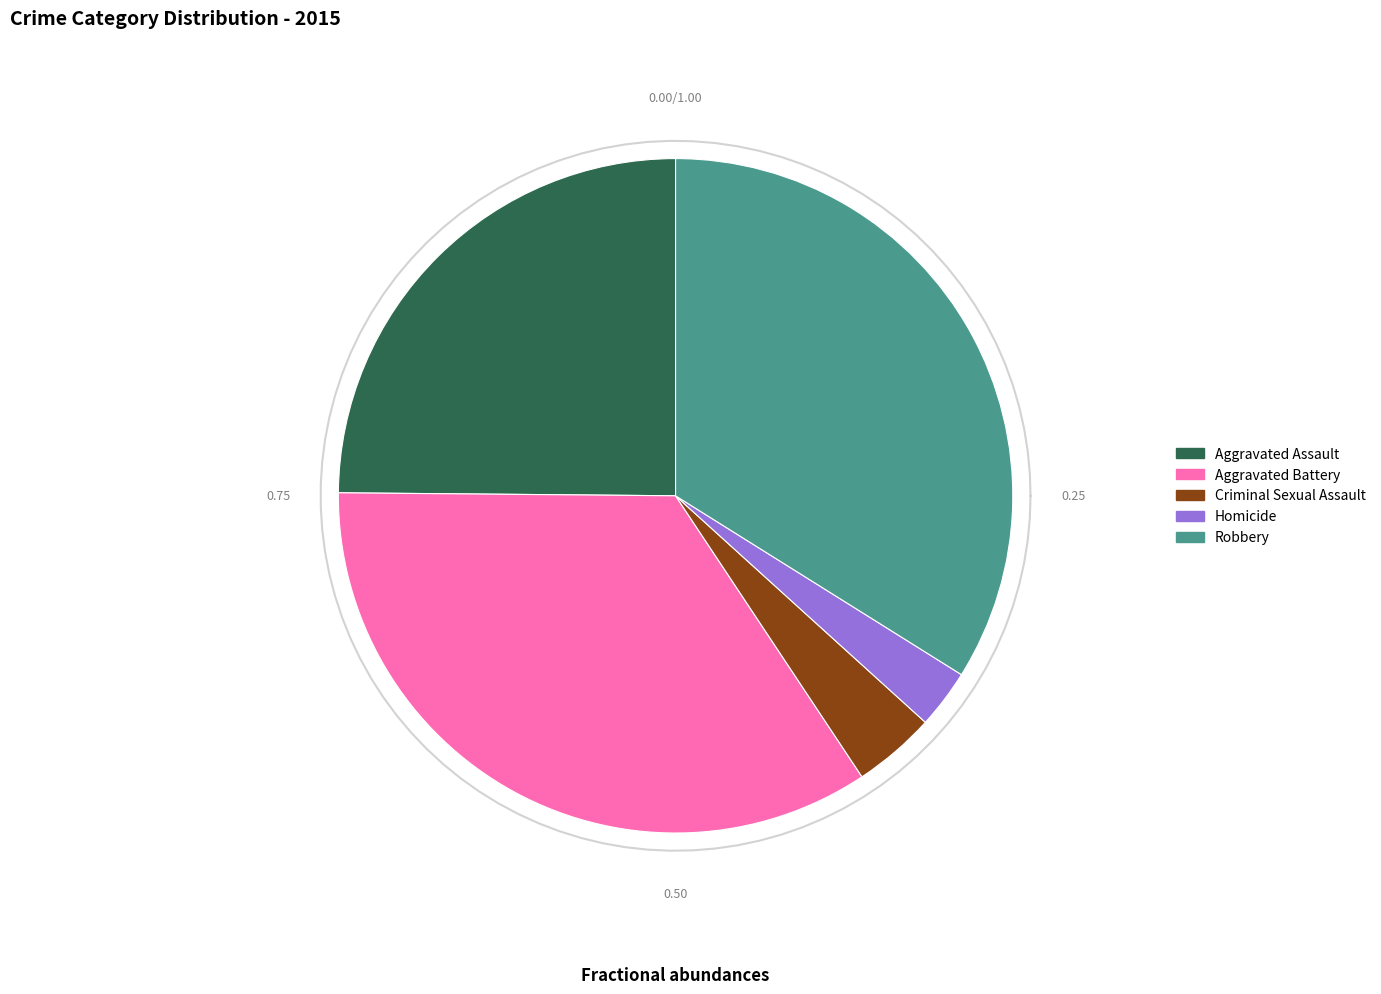

How many segments does this pie chart have?

5